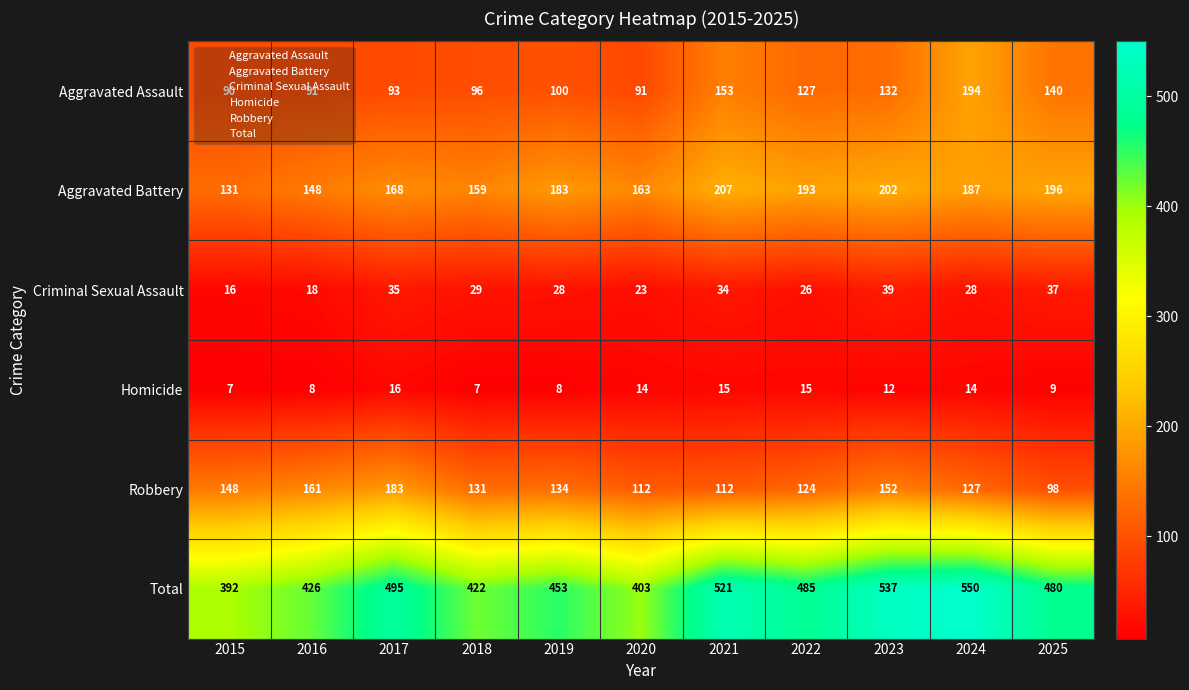

How many categories are shown in the chart?

11